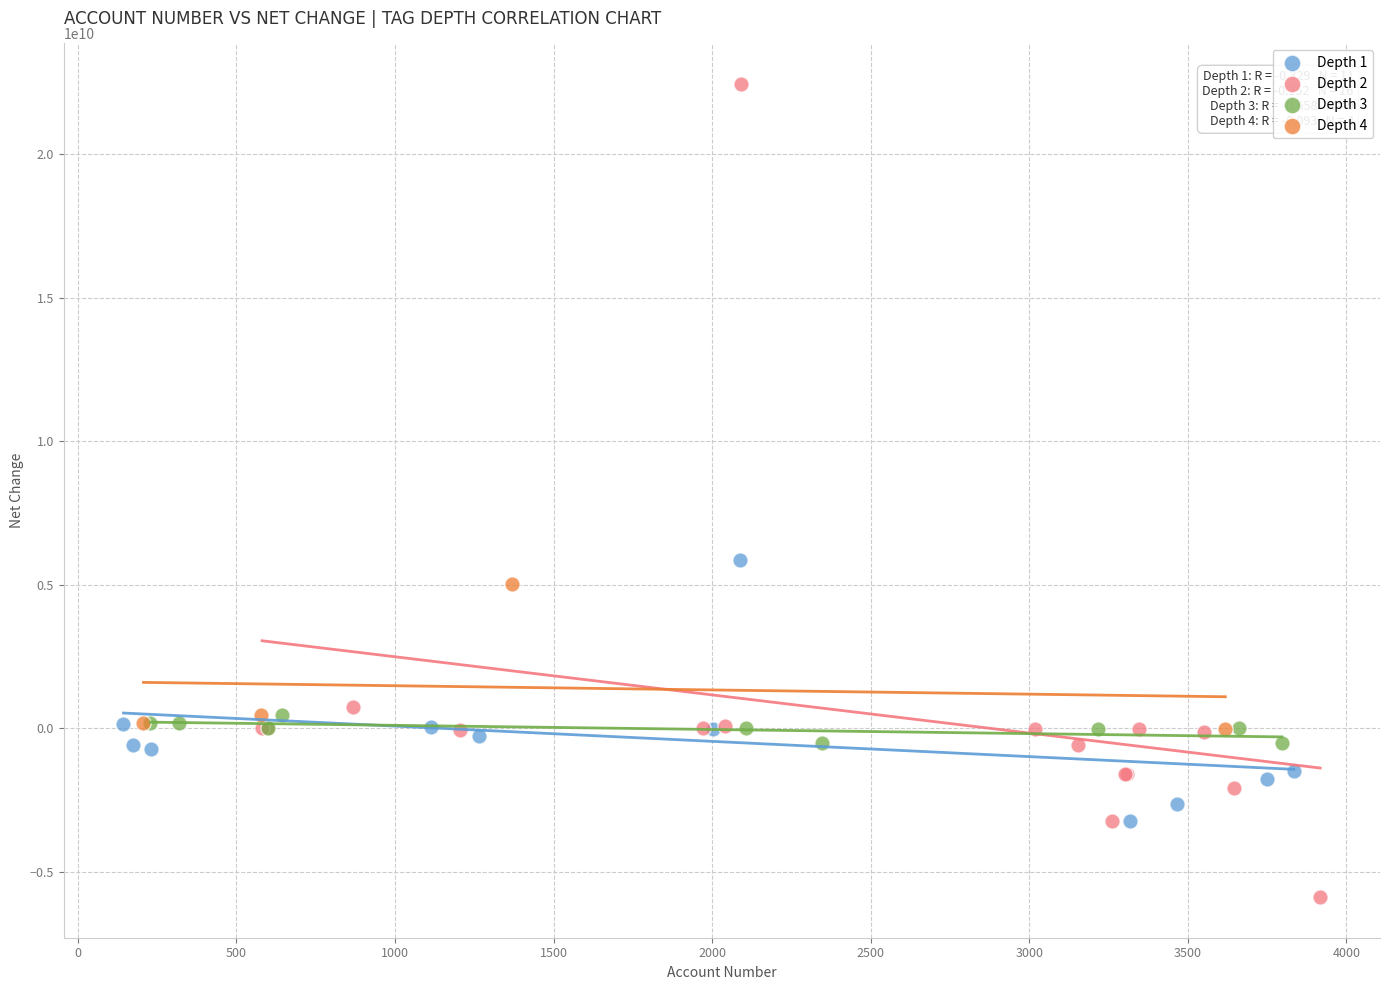

Which series has the largest Y range (max minus min)?

Depth 2